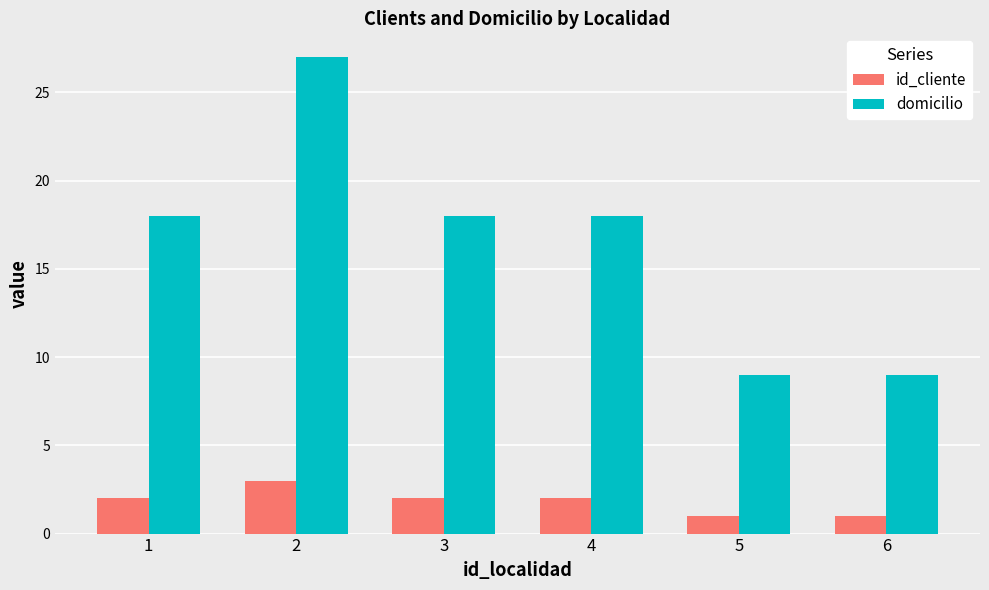

Reading left to right, extract all data points from this chart.

id_cliente: 1=2	2=3	3=2	4=2	5=1	6=1
domicilio: 1=18	2=27	3=18	4=18	5=9	6=9